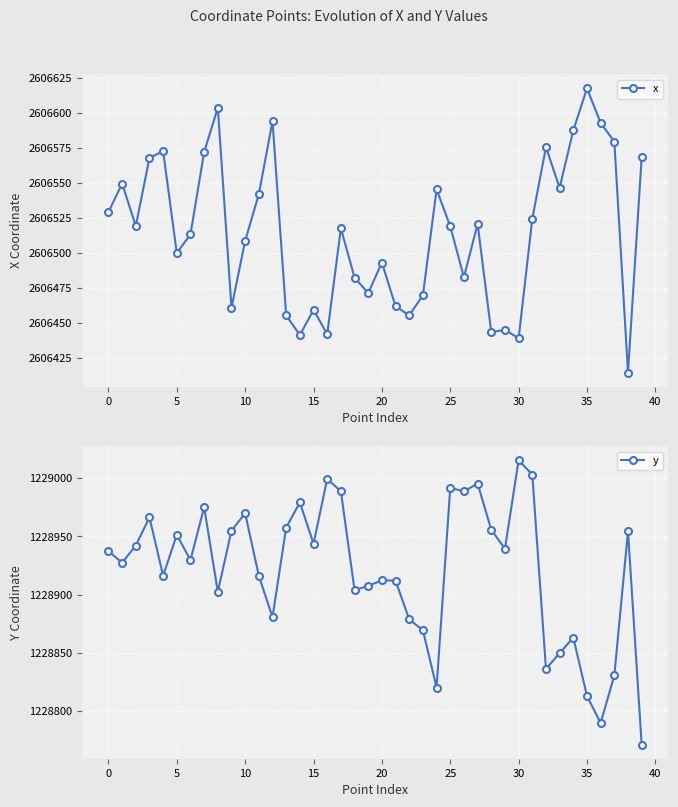

What is the sum of all y values?

49156842.9